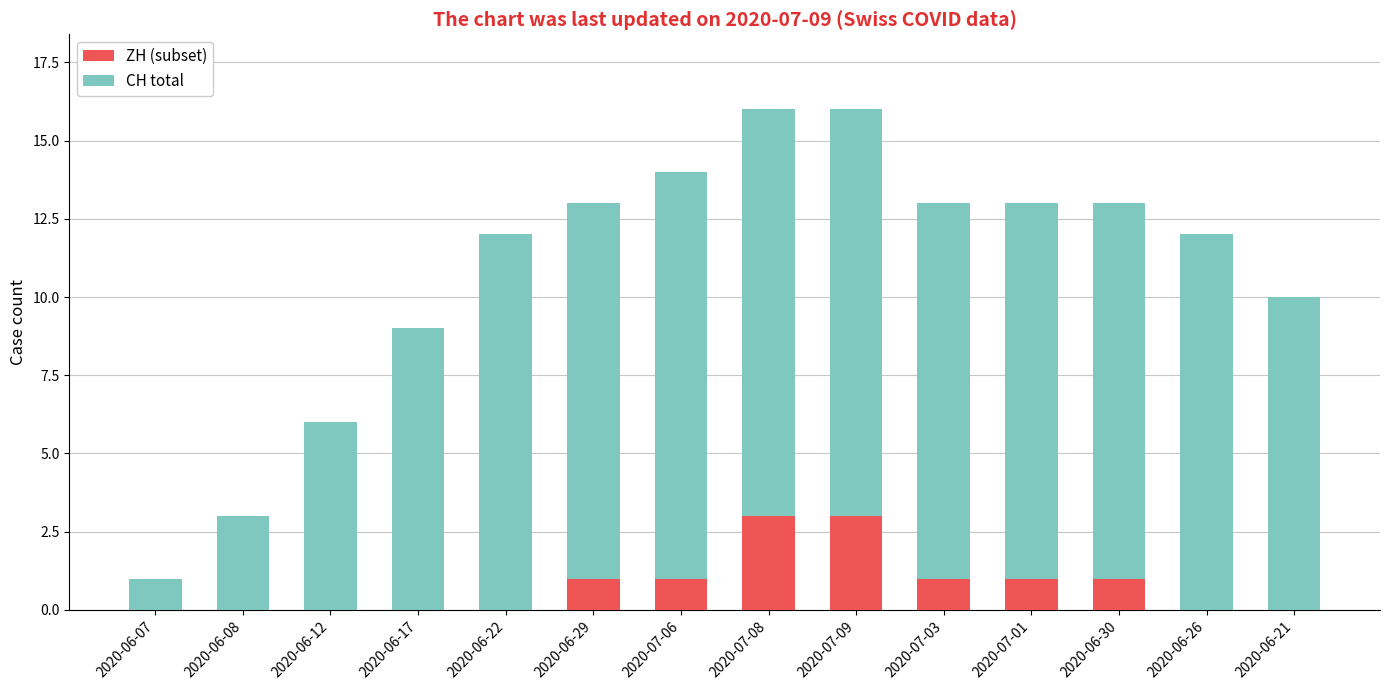

What is the total value across all series at 2020-07-08?

16